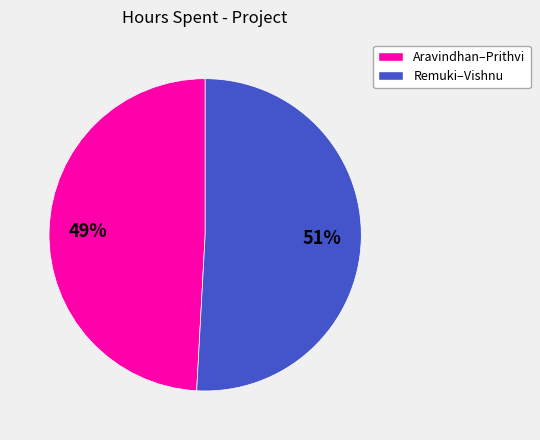

Is there any slice that represents more than half of the pie?

Yes